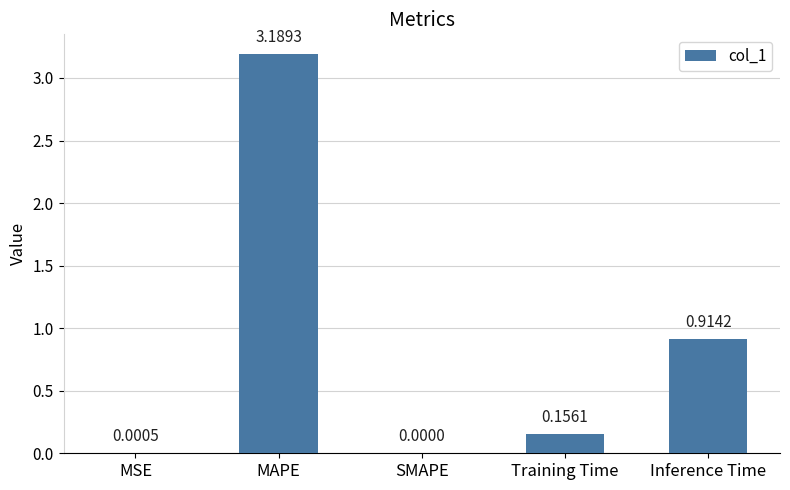

What is the sum of all values?

4.3